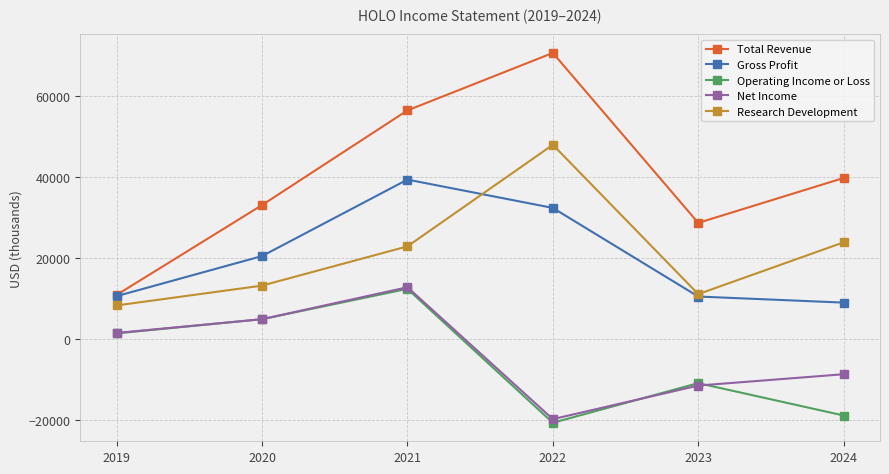

What is the value of the Research Development point at the 2nd from the left?

13200